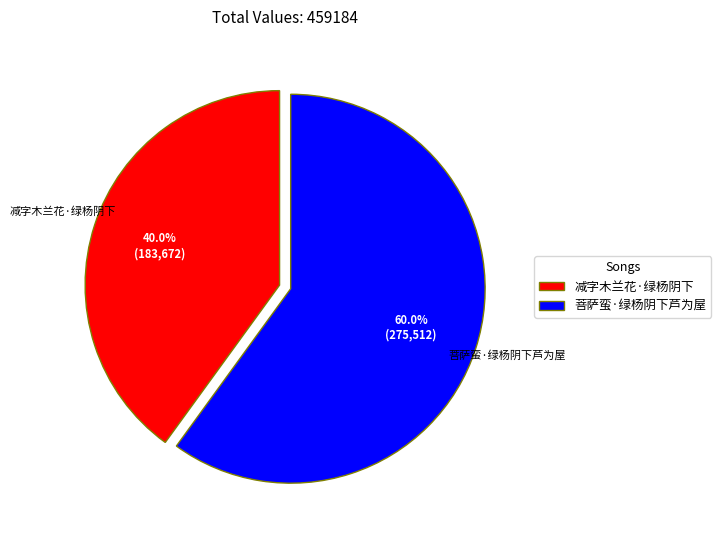

Approximately how many times larger is the value at 减字木兰花·绿杨阴下 compared to 菩萨蛮·绿杨阴下芦为屋?

0.7